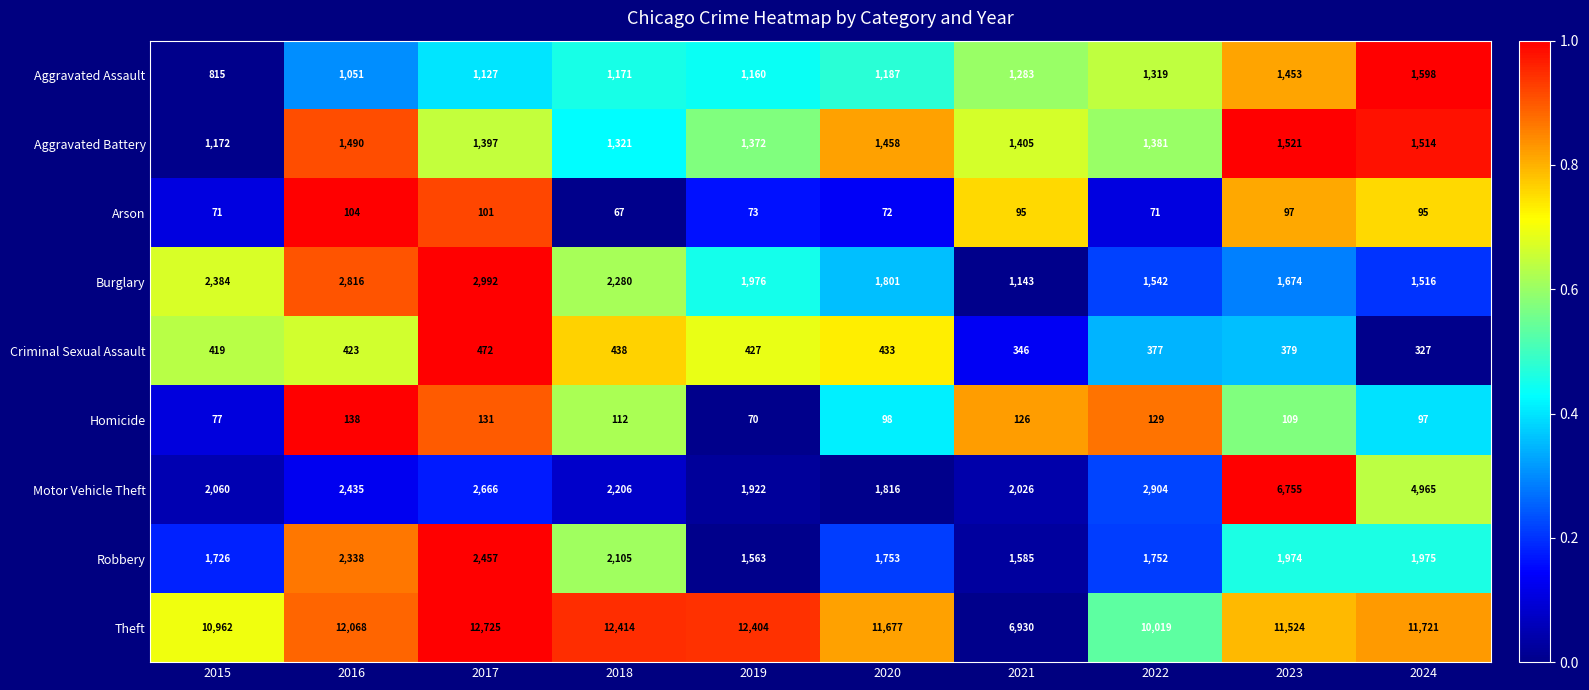

What is the average value of the Motor Vehicle Theft series?

2976